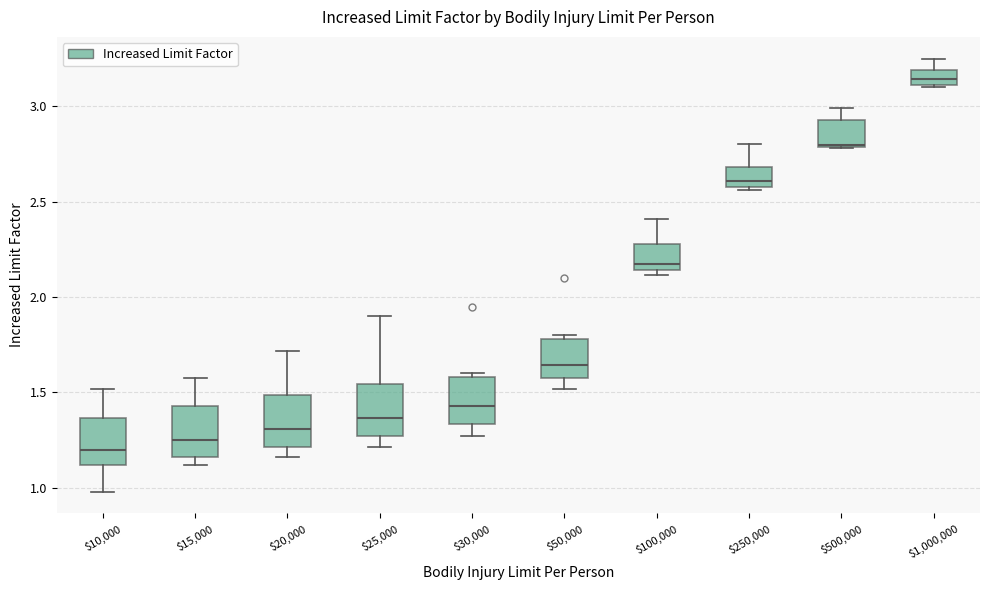

Reading left to right, read every box against the y-axis: the position of its median line, the range the box covers, and the ends of its whiskers. The values are not printed on the chart, so give them approximately, as read against the axis.

$10,000: median 1.20, box 1.10 to 1.35, whiskers 1.00 to 1.50
$15,000: median 1.25, box 1.15 to 1.45, whiskers 1.10 to 1.55
$20,000: median 1.30, box 1.20 to 1.50, whiskers 1.15 to 1.70
$25,000: median 1.35, box 1.25 to 1.55, whiskers 1.20 to 1.90
$30,000: median 1.45, box 1.35 to 1.60, whiskers 1.25 to 1.60 (just above the box's upper edge)
$50,000: median 1.65, box 1.55 to 1.80, whiskers 1.50 to 1.80 (just above the box's upper edge)
$100,000: median 2.15 (just above the box's lower edge), box 2.15 to 2.30, whiskers 2.10 to 2.40
$250,000: median 2.60, box 2.55 to 2.70, whiskers 2.55 to 2.80
$500,000: median 2.80, box 2.80 to 2.95, whiskers 2.80 to 3.00
$1,000,000: median 3.15, box 3.10 to 3.20, whiskers 3.10 to 3.25